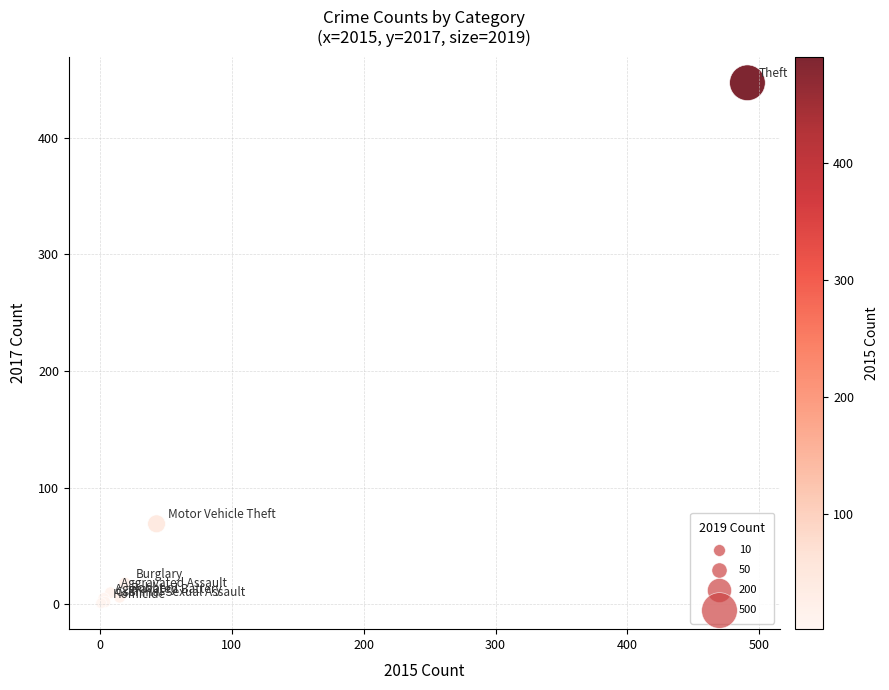

What Y value in the scatter plot is closest to 224?

69